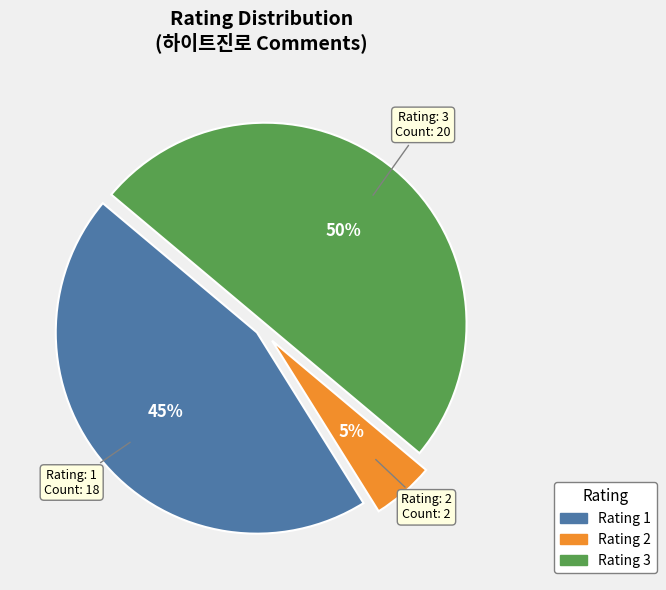

To the nearest percent, what is the difference between the largest and smallest slice percentages?

45%